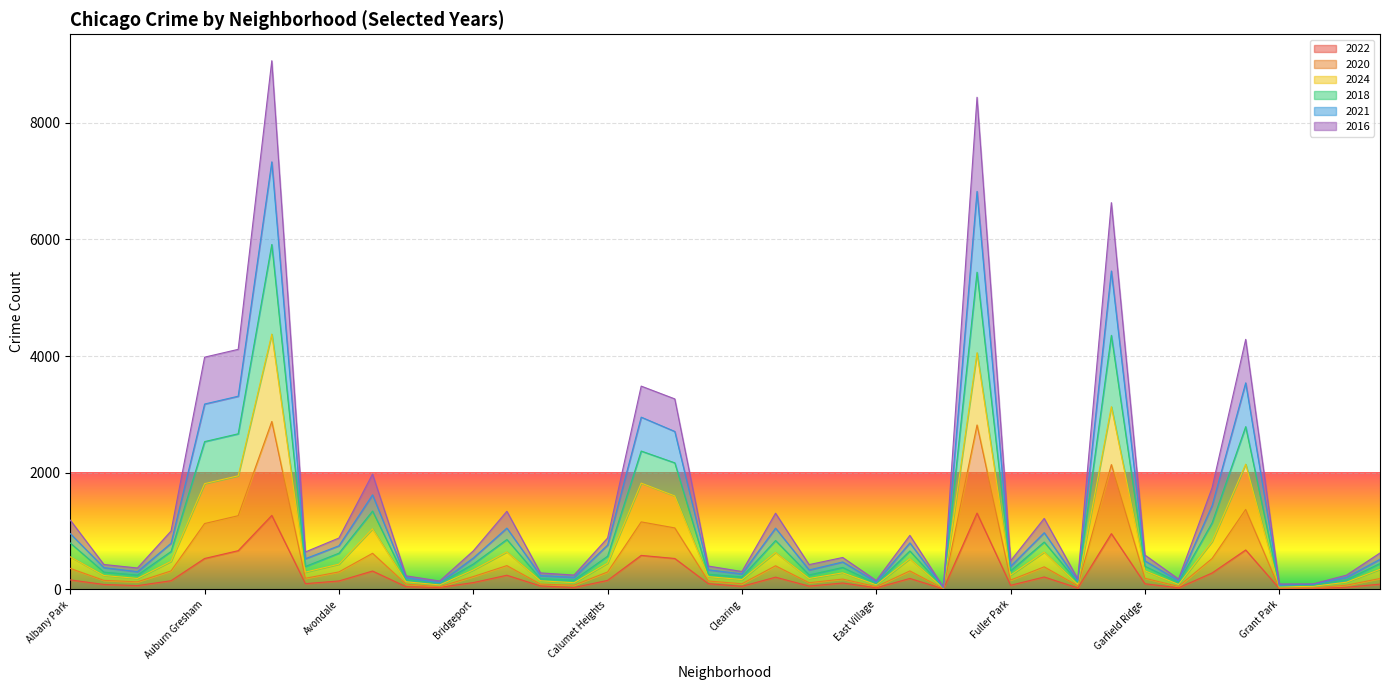

At which label does 2016 first exceed 436?

Albany Park